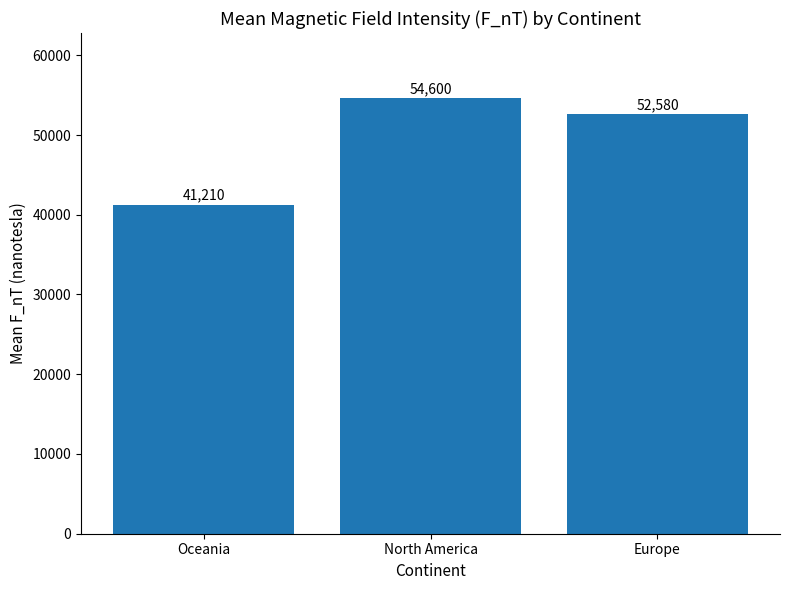

What is the change in value from Oceania to Europe?

+11369.6